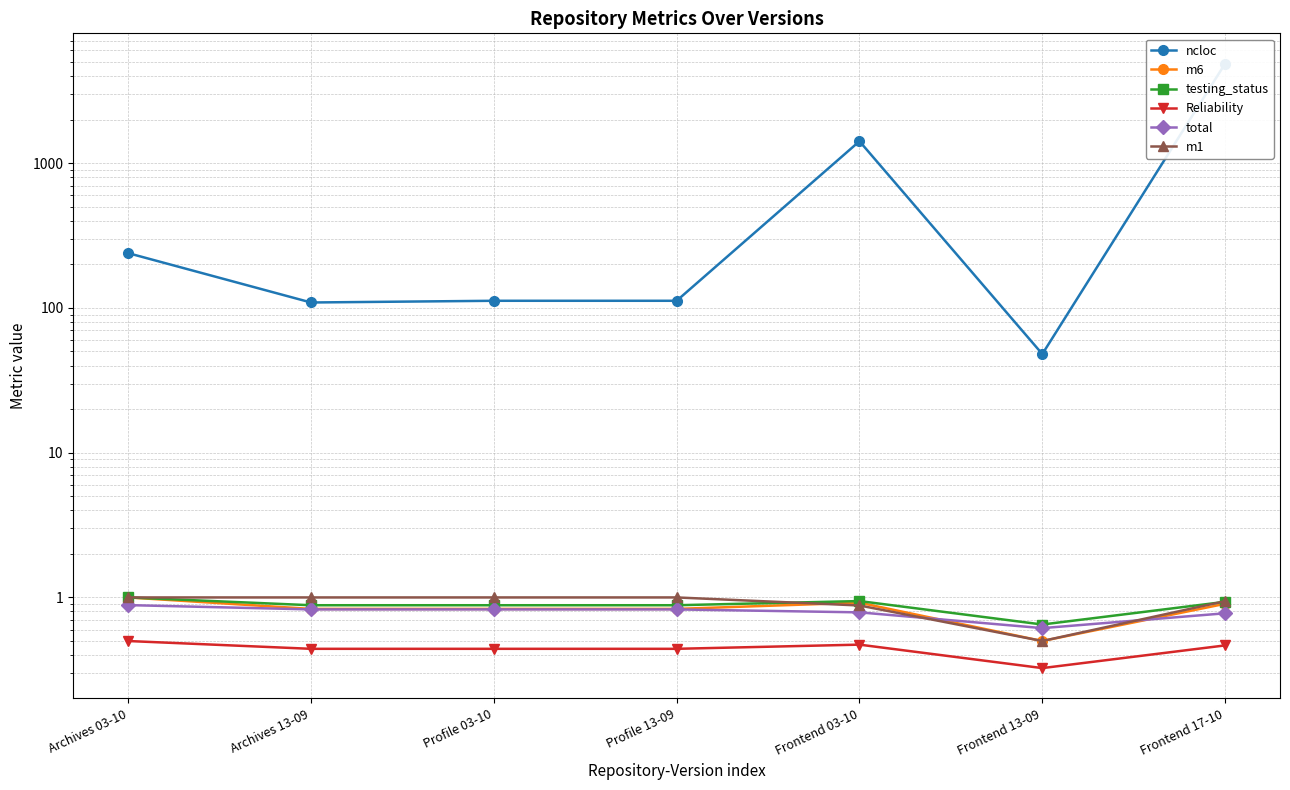

What is the average value of the m1 series?

0.9